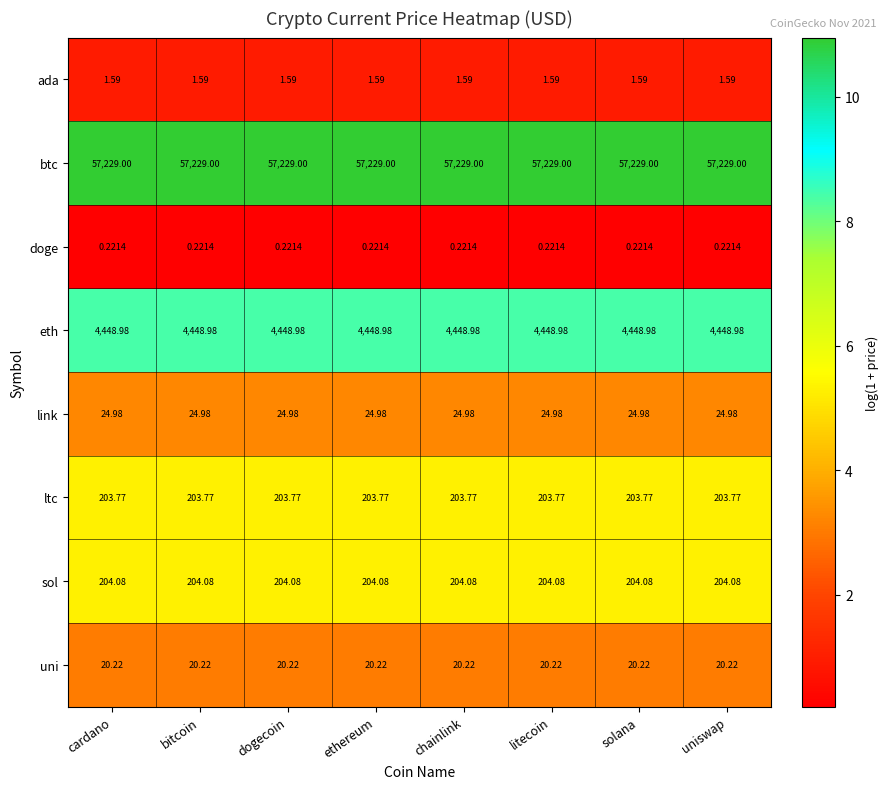

Rank the series by their maximum value, from highest to lowest.

btc, eth, sol, ltc, link, uni, ada, doge